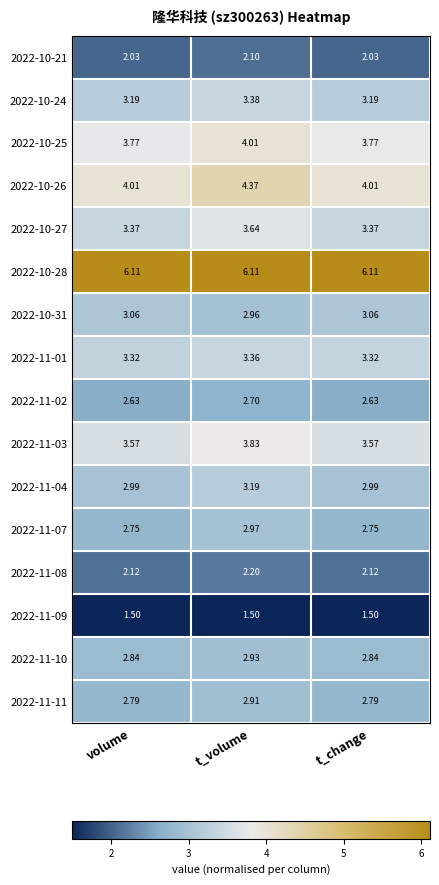

Which series has the widest spread of values?

2022-10-26